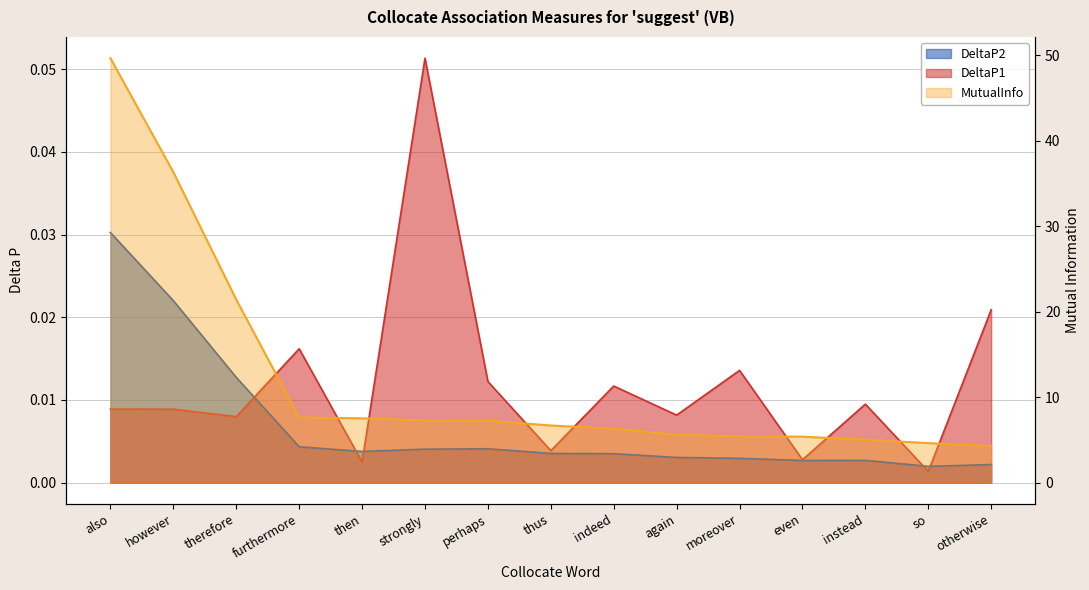

How many categories are shown in the chart?

15